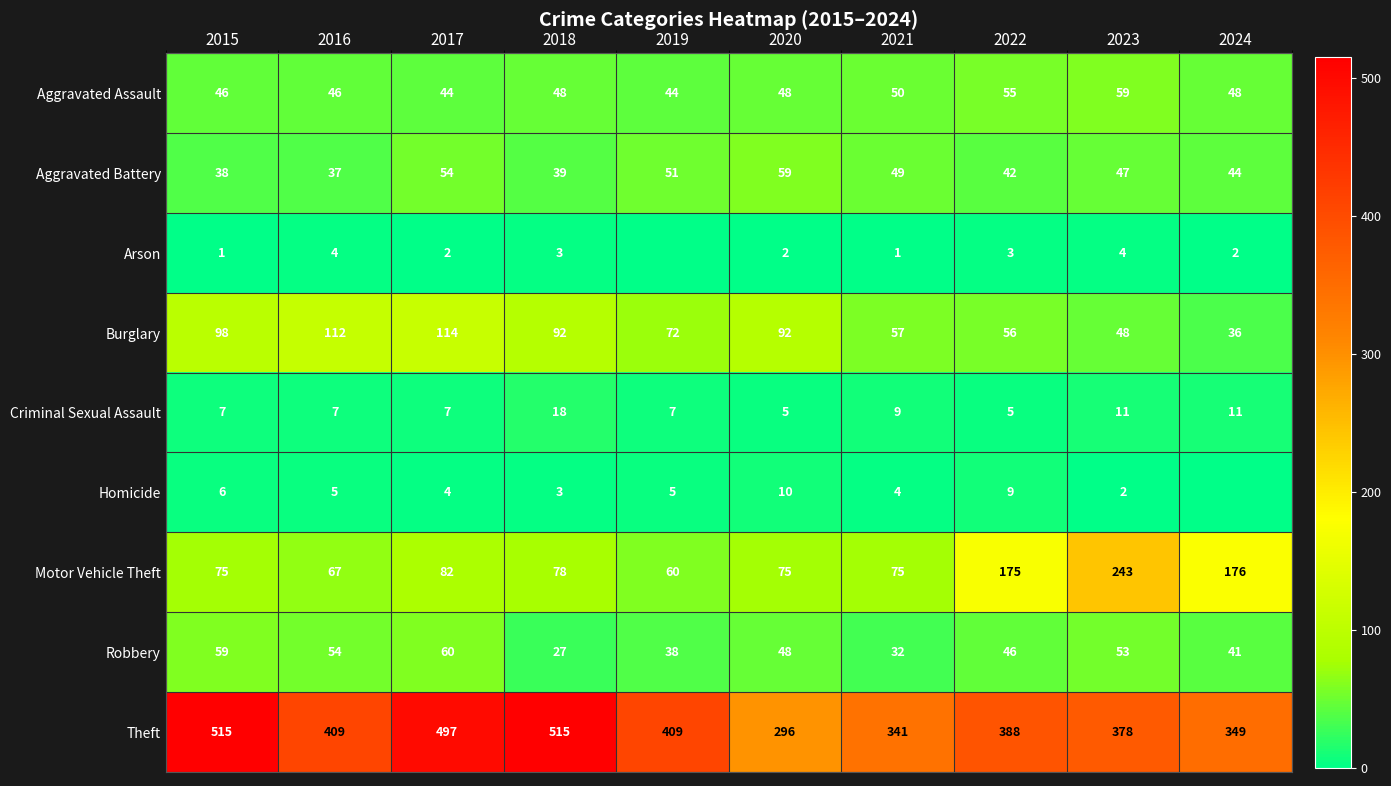

What is the sum of all Aggravated Battery values?

460